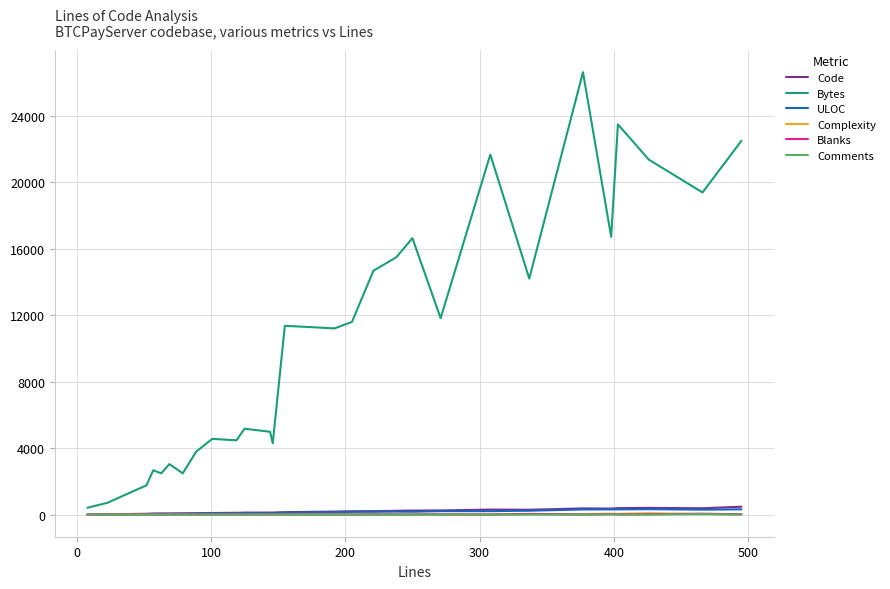

What is the greatest value displayed?

26641